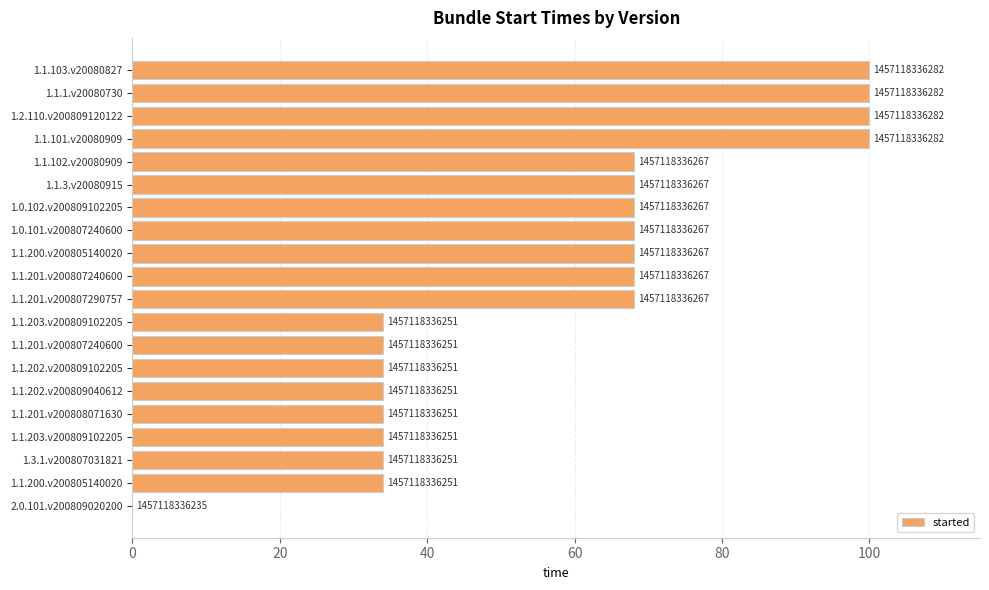

Are the bars horizontal?

Yes